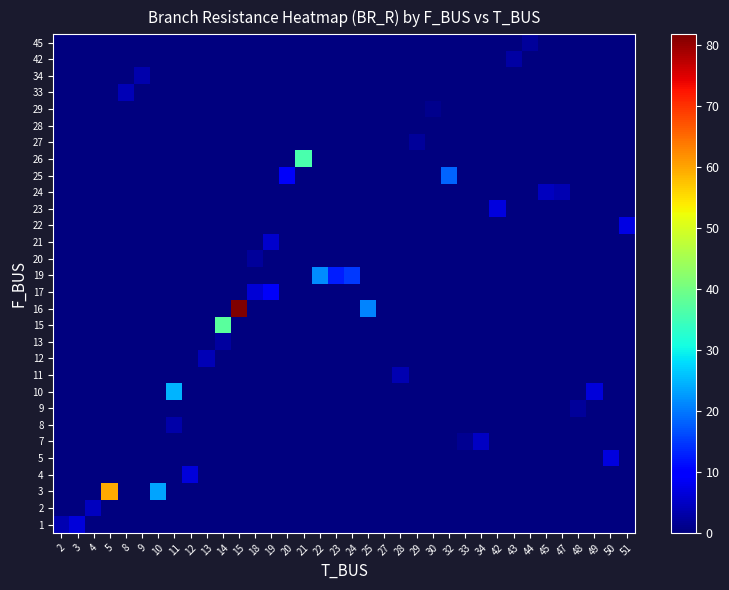

Which series changed the most between 9 and 23?

row_15